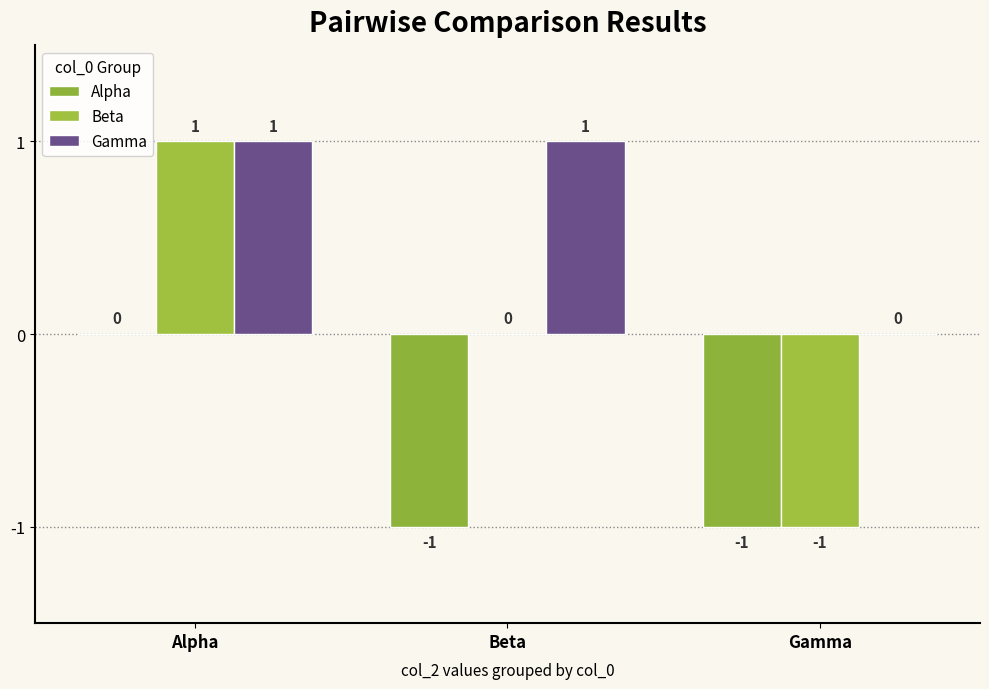

How many data points does each series have?

3